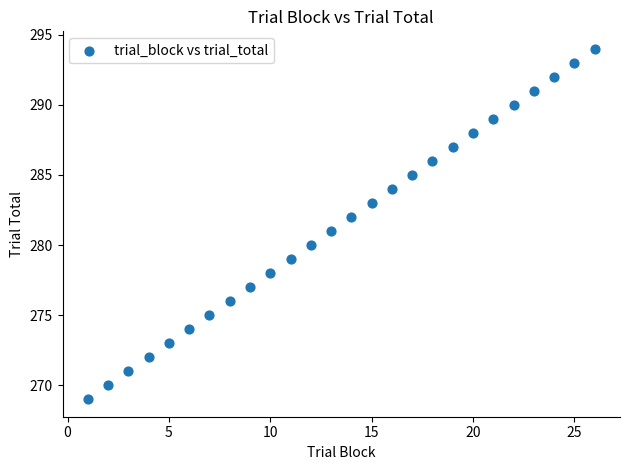

What is the range of X values (max minus min)?

25